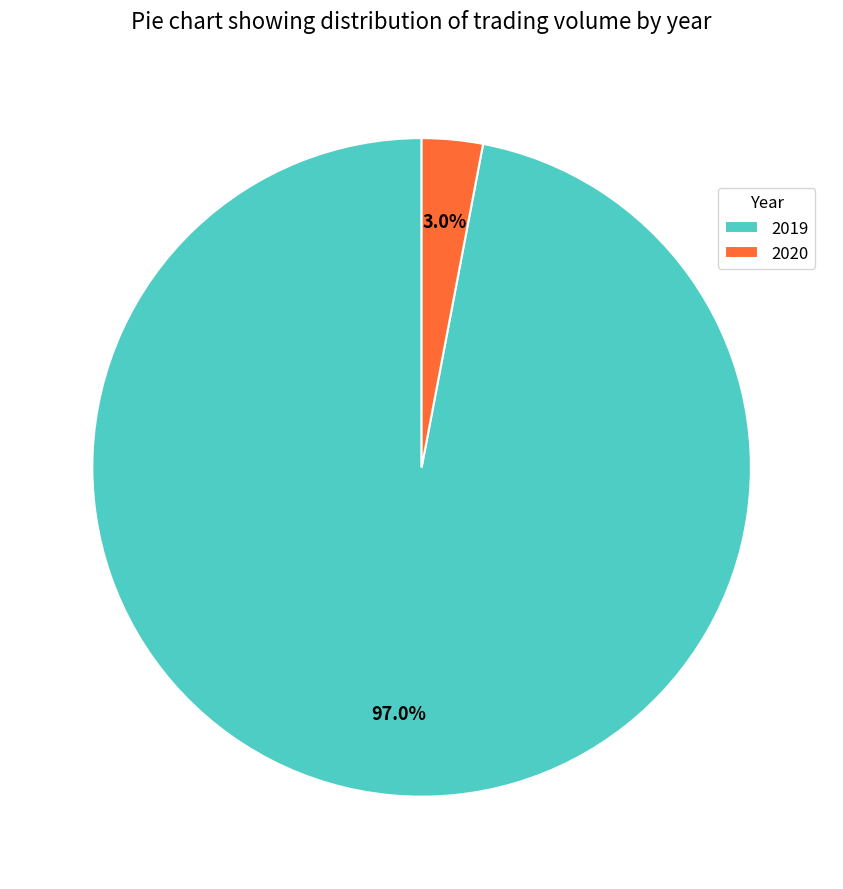

Does 2019 represent more than half of the total?

Yes